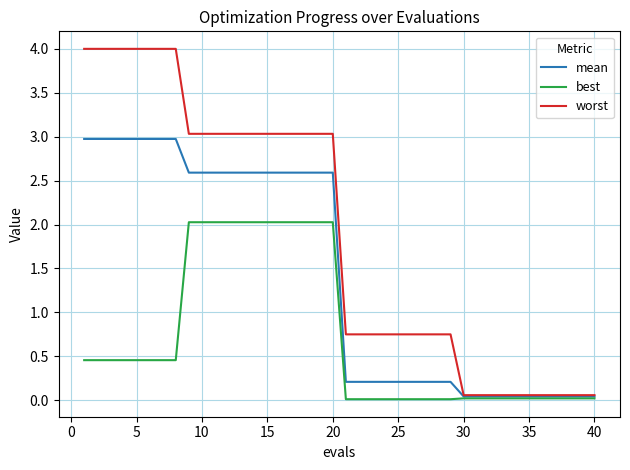

Does the chart have visible grid lines?

Yes